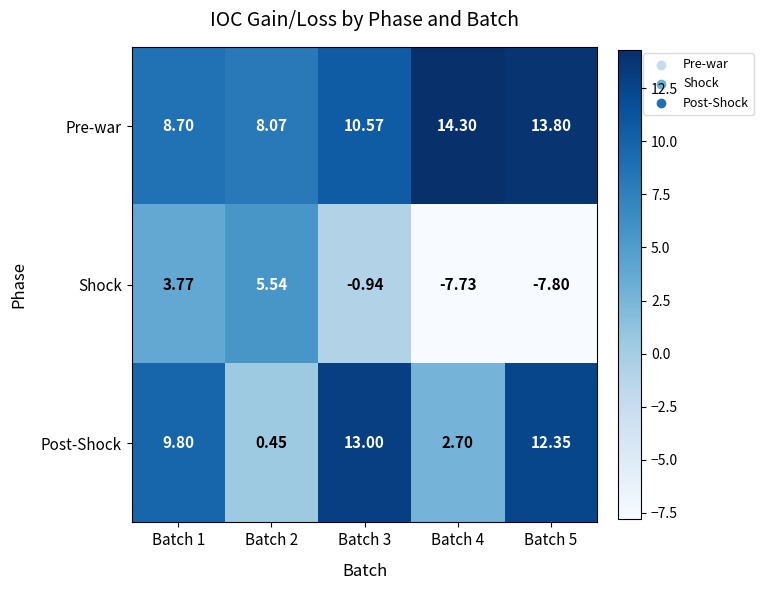

At how many categories does at least one series exceed 14?

1